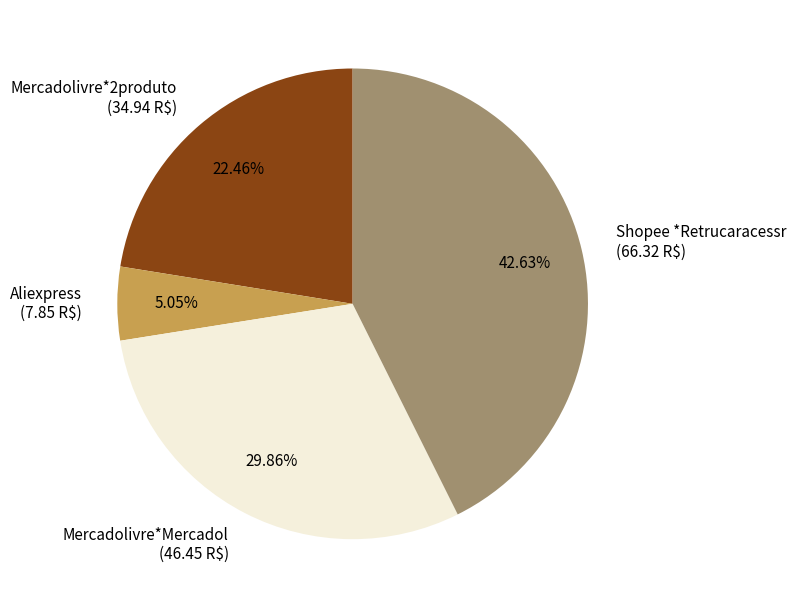

Is Mercadolivre*Mercadol the majority of the pie?

No